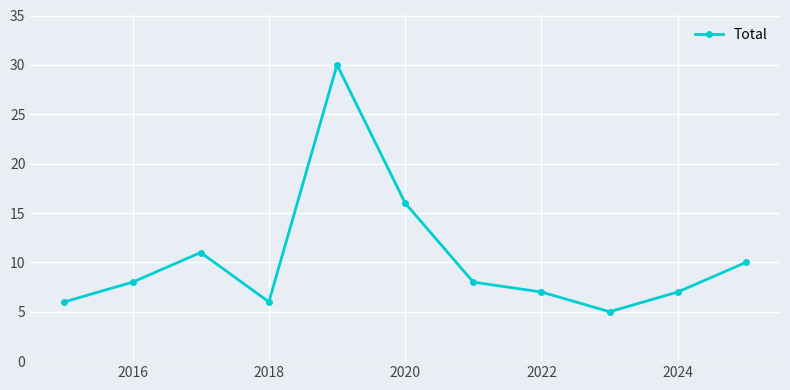

Reading left to right, list all the values displayed in this chart.

6	8	11	6	30	16	8	7	5	7	10